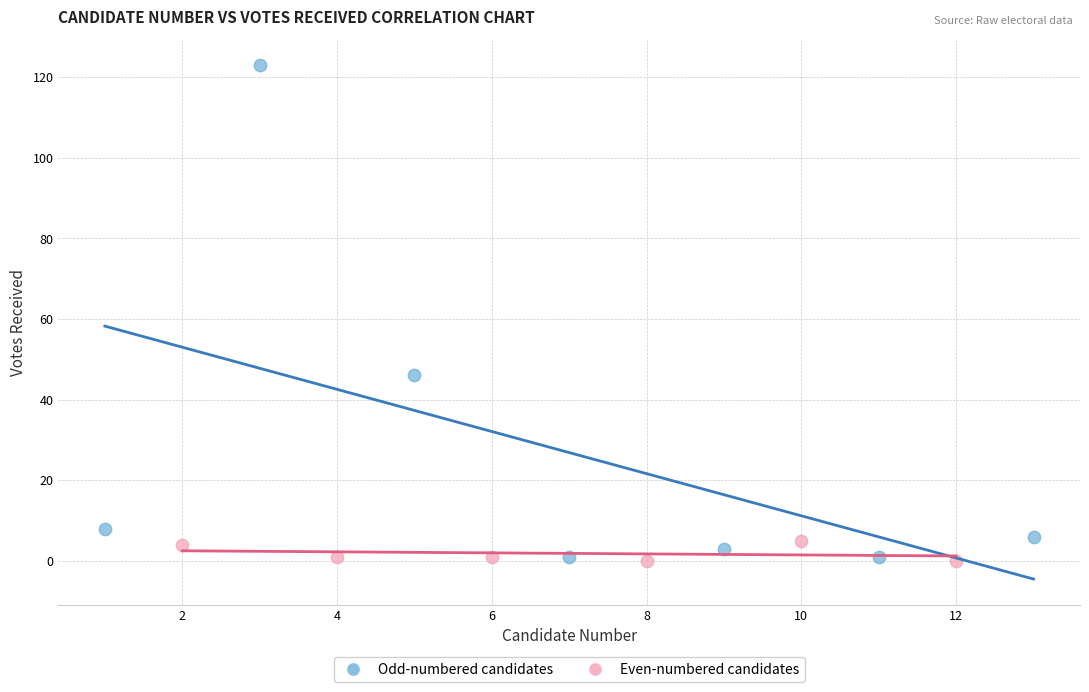

Which series reaches the maximum Y coordinate?

Odd-numbered candidates